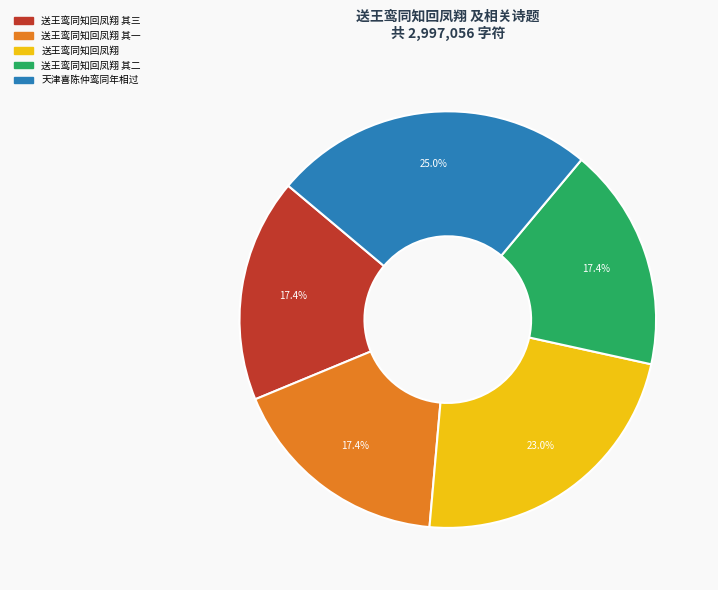

How many slices are in this pie chart?

5